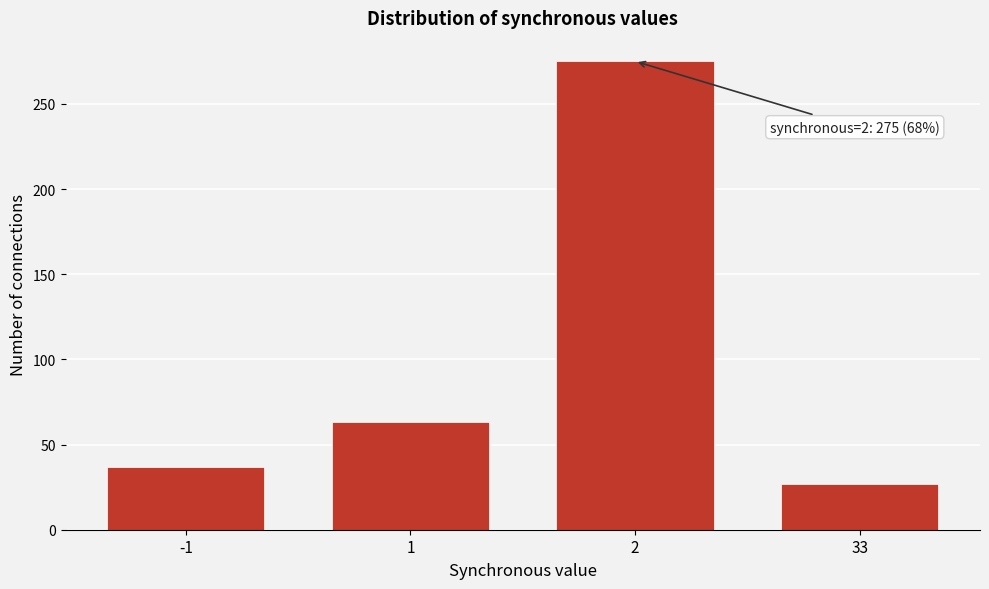

Reading right to left, list all the values displayed in this chart.

27	275	63	37